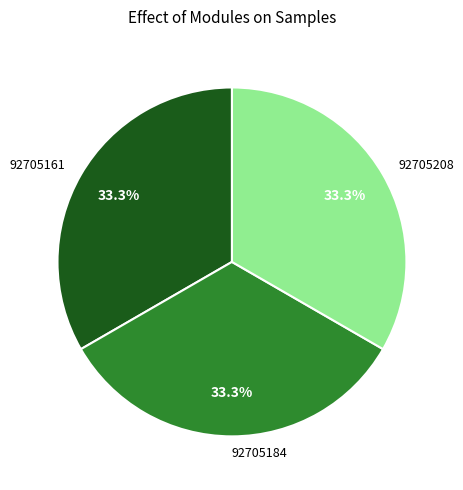

True or false: 92705184 accounts for 22% of the total.

False